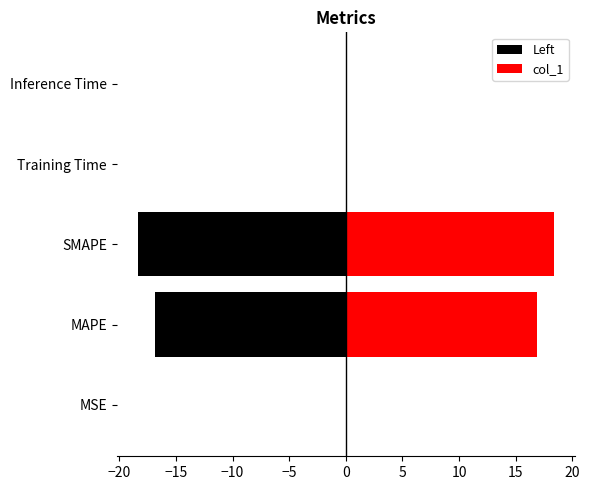

What is the value of the Left bar at the 2nd from the left?

-16.8